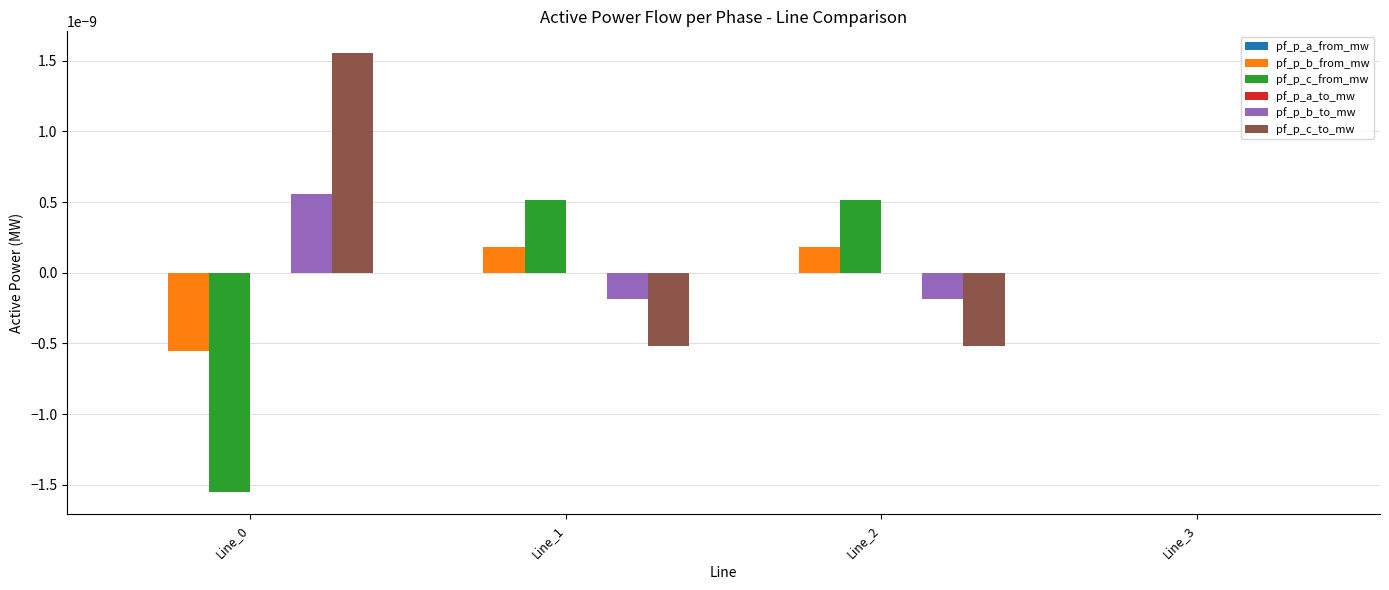

Is the value of pf_p_c_to_mw at Line_0 greater than the value of pf_p_c_from_mw at Line_2?

Yes